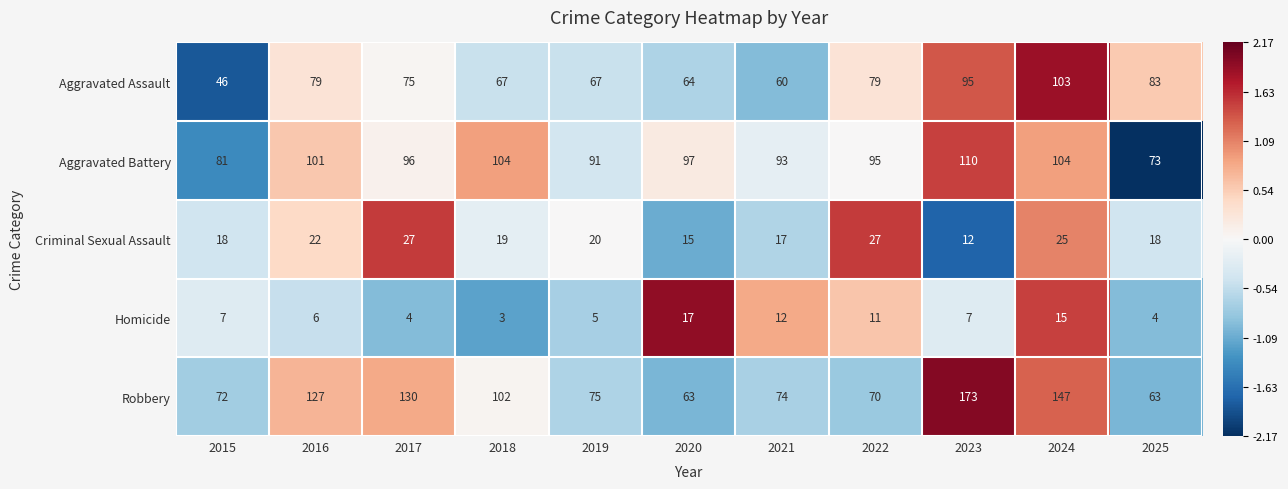

Is it true that Aggravated Assault equals 79 at 2016?

True